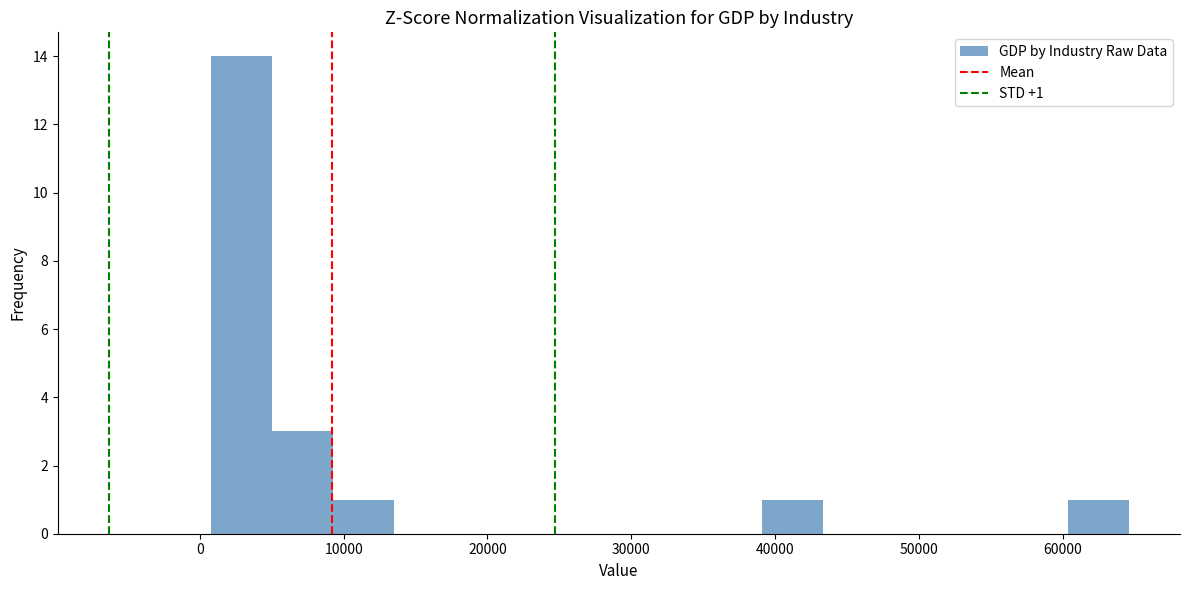

Which range on the x-axis has the tallest bar?

1000 to 5000